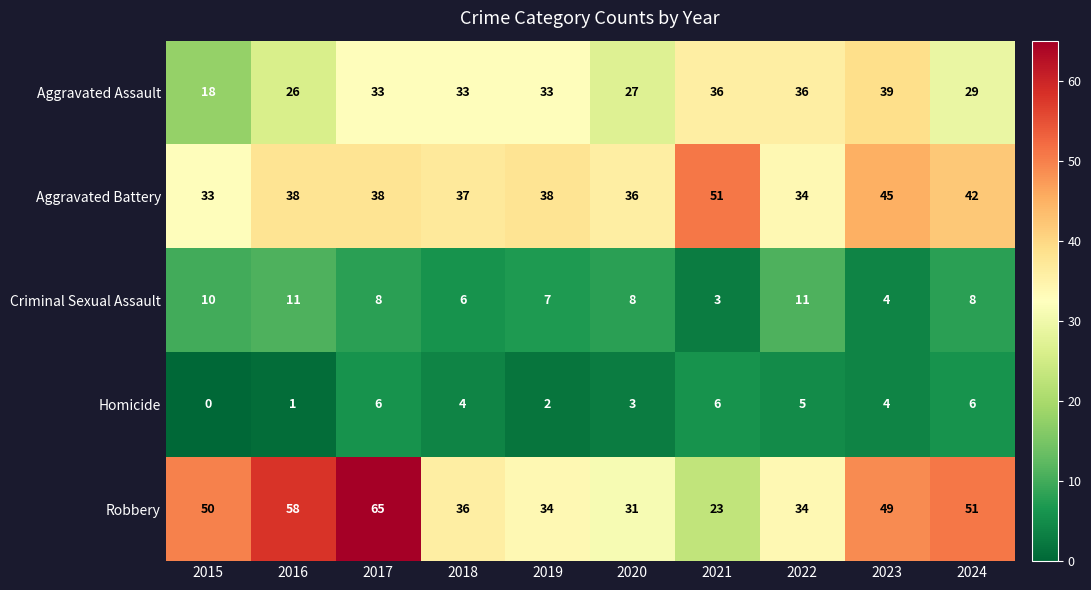

Which series changed the most between 2017 and 2021?

Robbery